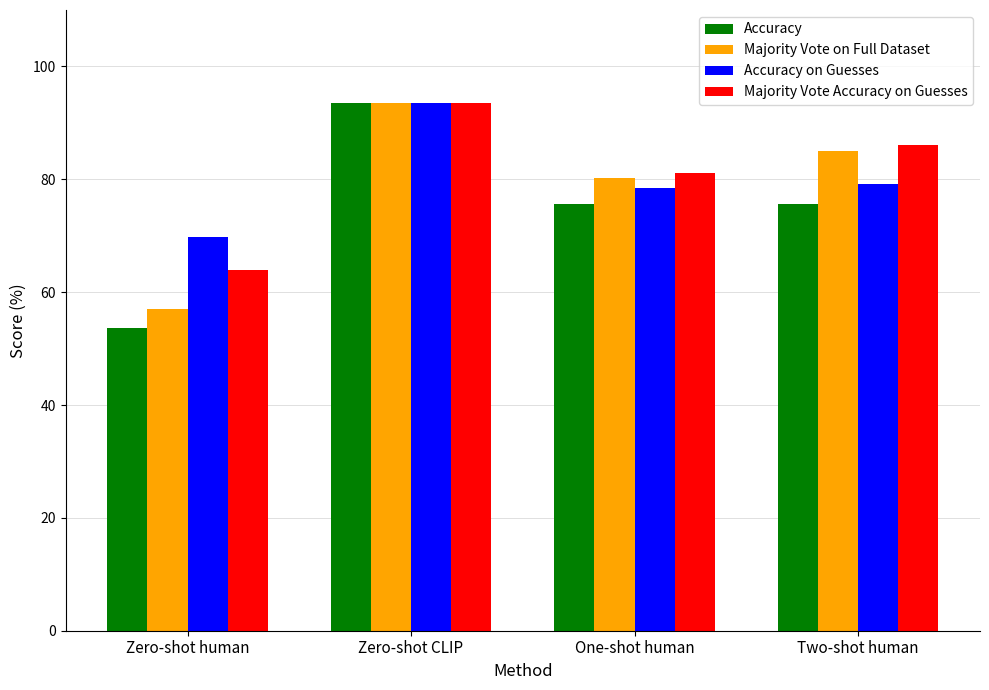

What is the sum of the Majority Vote Accuracy on Guesses values at One-shot human and Two-shot human?

167.3